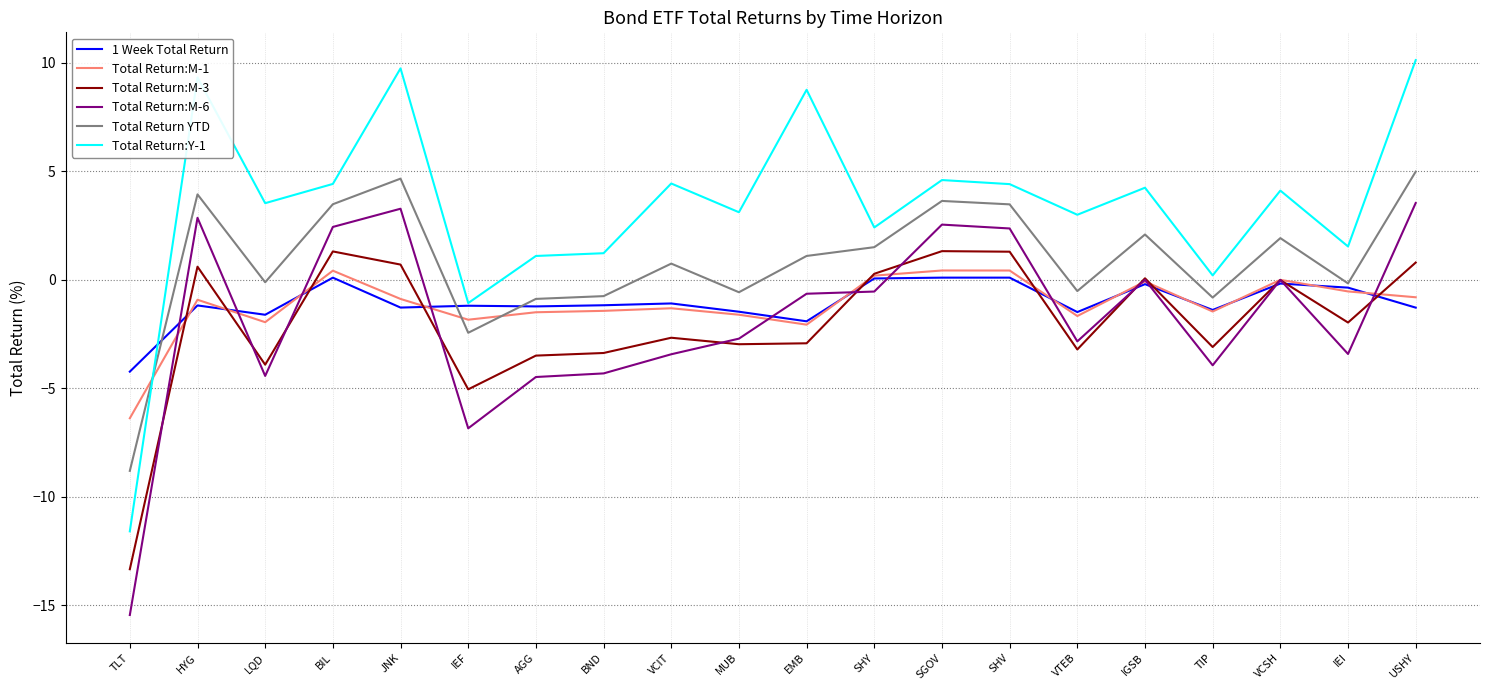

Rank the series at TLT from lowest to highest value.

Total Return:M-6, Total Return:M-3, Total Return:Y-1, Total Return YTD, Total Return:M-1, 1 Week Total Return